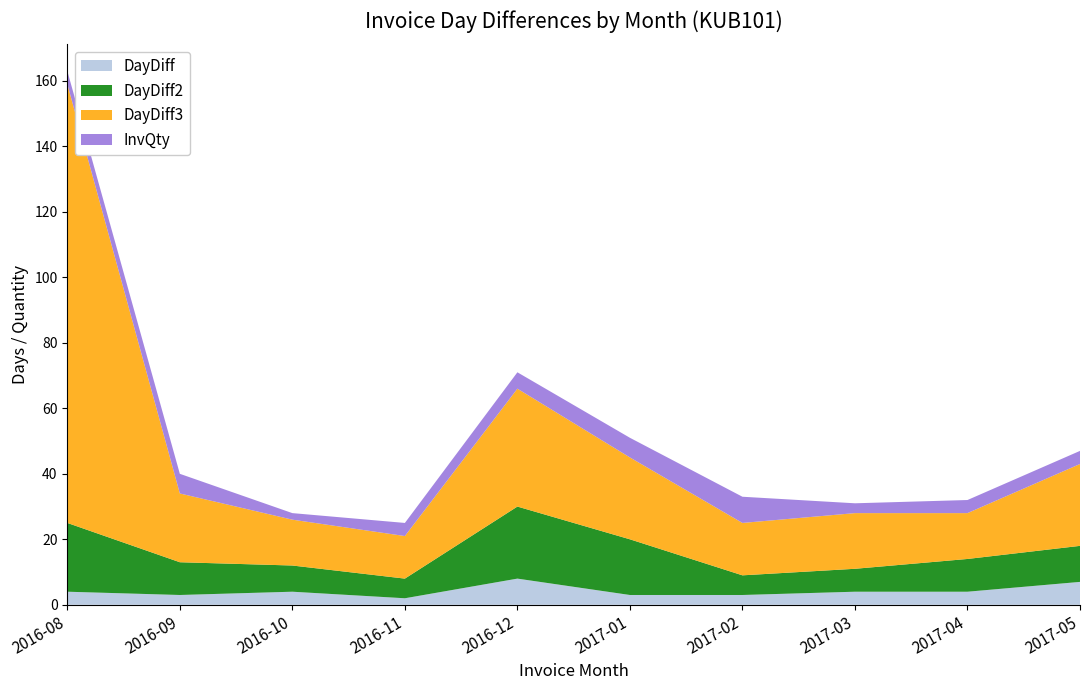

Reading right to left, list all the values displayed in this chart.

DayDiff: 7	4	4	3	3	8	2	4	3	4
DayDiff2: 11	10	7	6	17	22	6	8	10	21
DayDiff3: 25	14	17	16	25	36	13	14	21	134
InvQty: 4	4	3	8	6	5	4	2	6	4